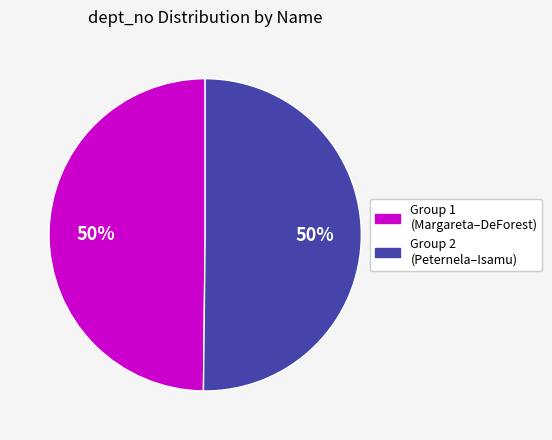

To the nearest percent, what is the average slice percentage?

50%